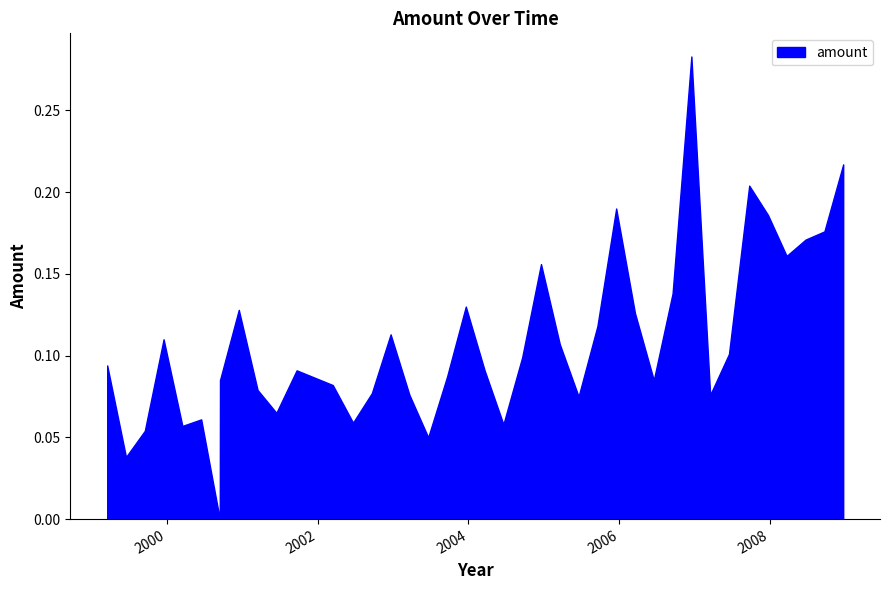

Rank the categories by value from lowest to highest.

2000-09-14, 1999-06-18, 2003-06-20, 1999-09-17, 2000-03-17, 2004-06-18, 2002-06-21, 2000-06-16, 2001-06-15, 2005-06-17, 2003-03-21, 2007-03-16, 2002-09-20, 2001-03-16, 2002-03-15, 2000-09-15, 2006-06-16, 2003-09-19, 2001-09-21, 2004-03-19, 1999-03-19, 2004-09-17, 2007-06-15, 2005-03-18, 1999-12-17, 2002-12-20, 2005-09-16, 2006-03-17, 2000-12-15, 2003-12-19, 2006-09-15, 2004-12-17, 2008-03-20, 2008-06-20, 2008-09-19, 2007-12-21, 2005-12-16, 2007-09-21, 2008-12-19, 2006-12-15